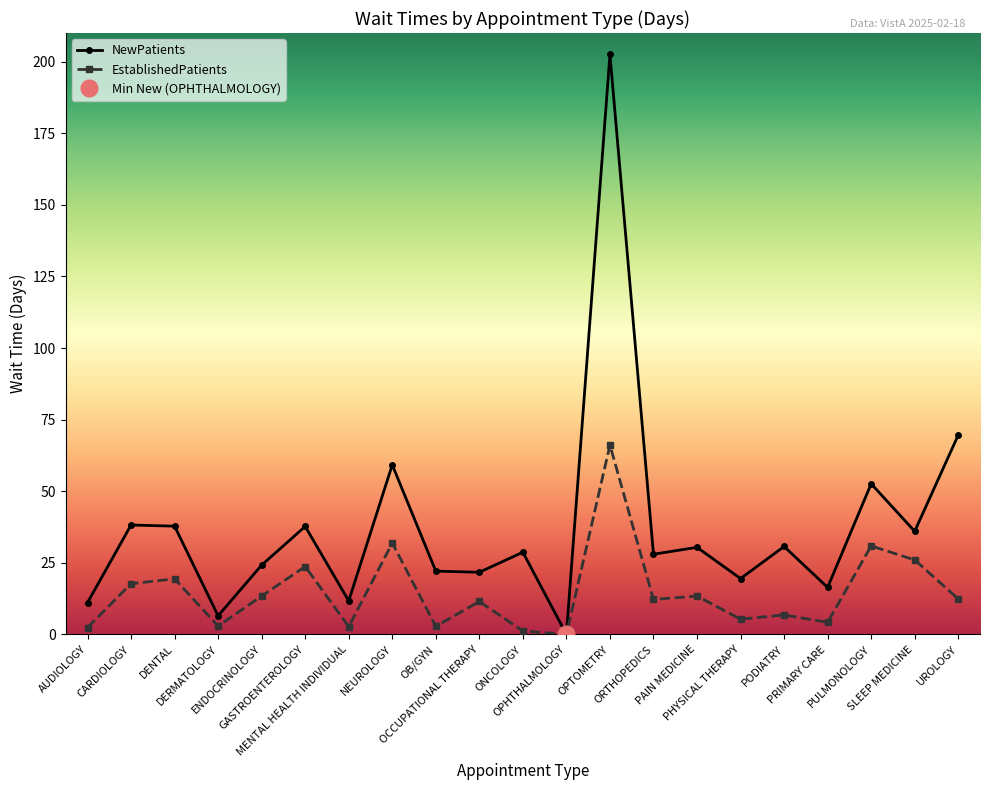

Reading left to right, what are all the values shown in this chart?

NewPatients: 11.1	38.2	37.8	6.5	24.2	37.7	11.7	59.2	22.1	21.7	28.7	0.0	202.5	28.0	30.4	19.5	30.7	16.4	52.6	36.0	69.6
EstablishedPatients: 2.4	17.7	19.4	2.9	13.4	23.7	2.7	31.9	2.8	11.5	1.2	0.0	66.1	12.2	13.4	5.3	6.8	4.2	30.9	26.0	12.4